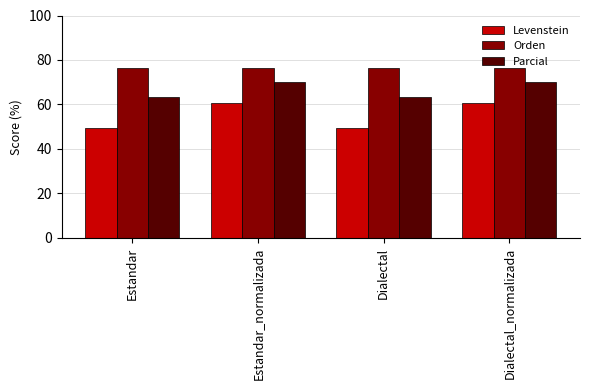

Which series has the largest range (max minus min)?

Levenstein